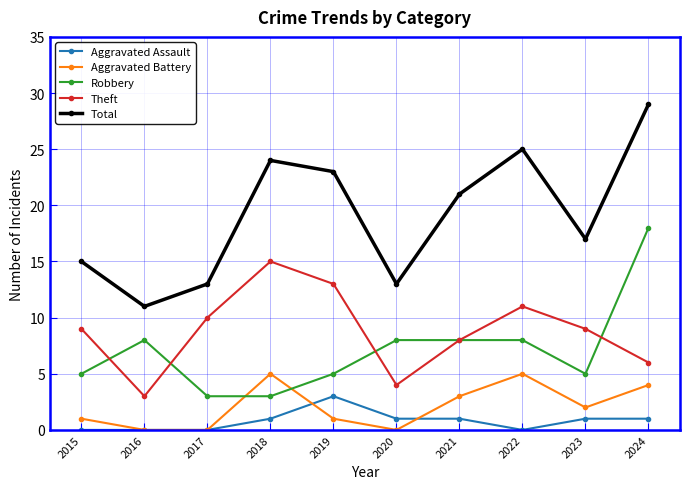

True or false: Total and Robbery intersect in this chart.

False